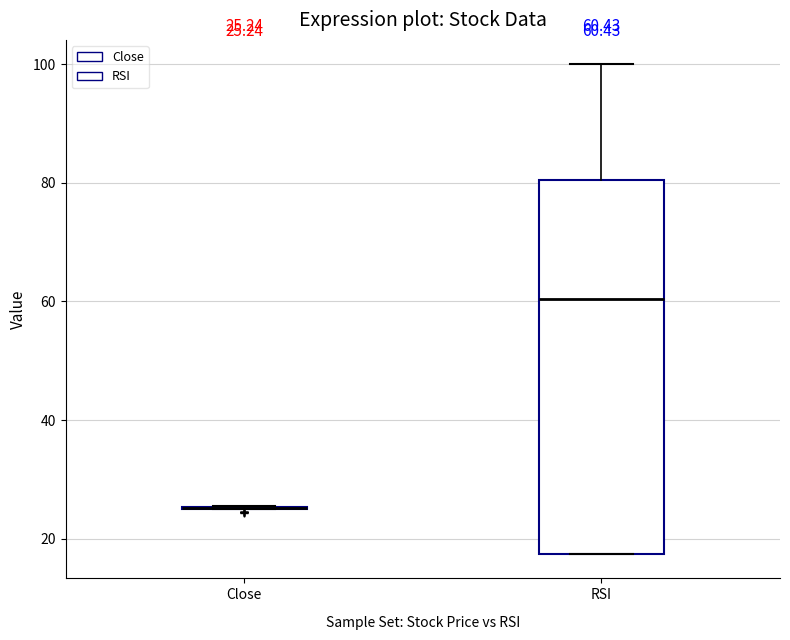

Which box is the tallest, from its lower edge to its upper edge?

RSI